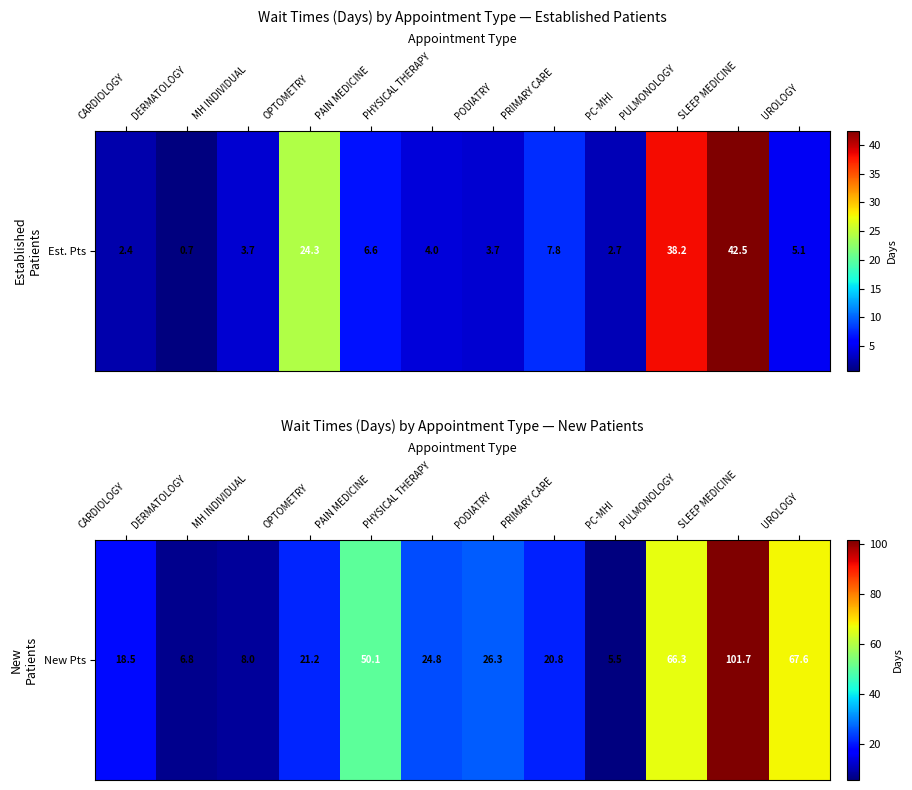

What is the approximate value at PODIATRY?

26.3